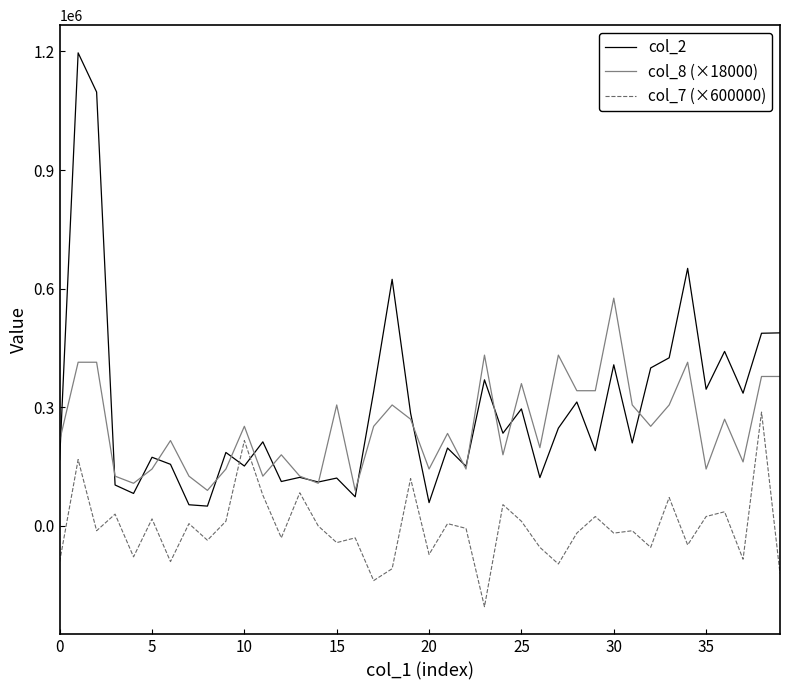

True or false: col_7 (×600000) and col_8 (×18000) cross at least once.

False